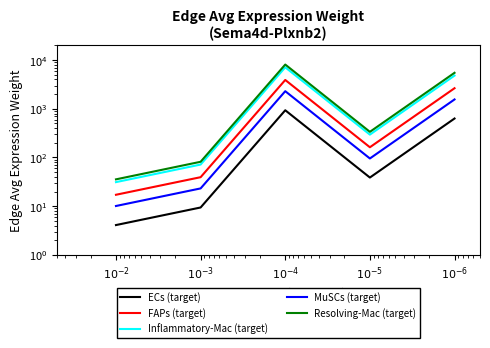

Rank the series by their maximum value, from lowest to highest.

ECs (target), MuSCs (target), FAPs (target), Inflammatory-Mac (target), Resolving-Mac (target)